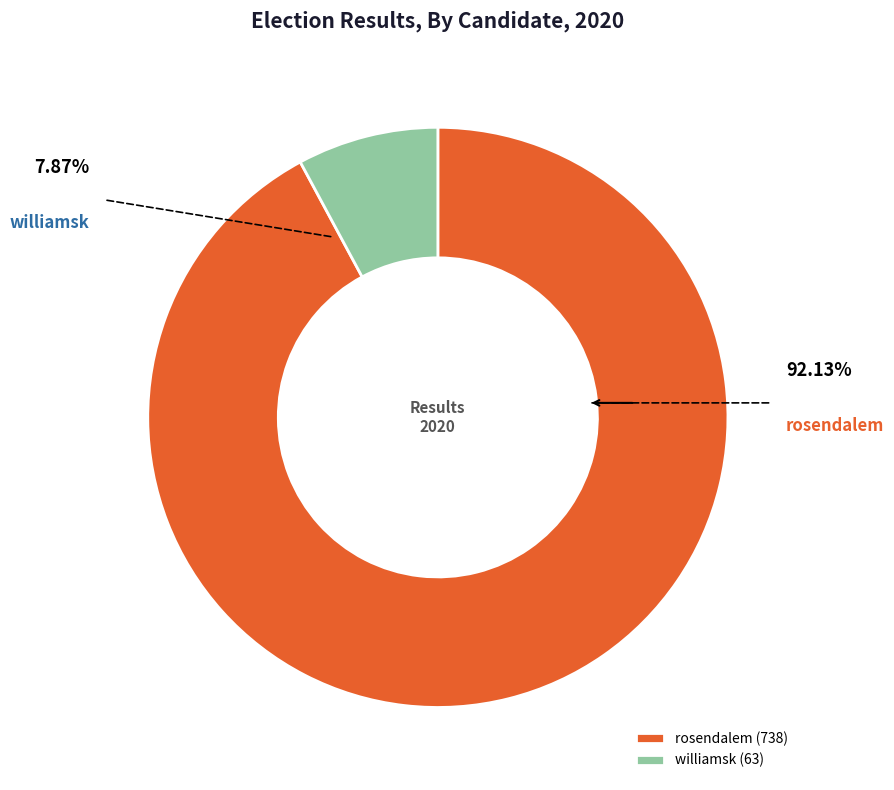

How much of the chart is everything except rosendalem?

7.9%